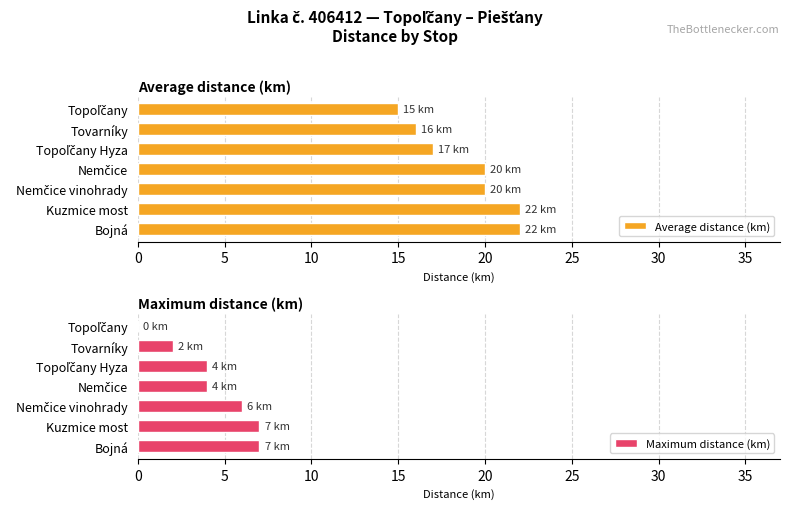

What is the greatest value displayed?

22